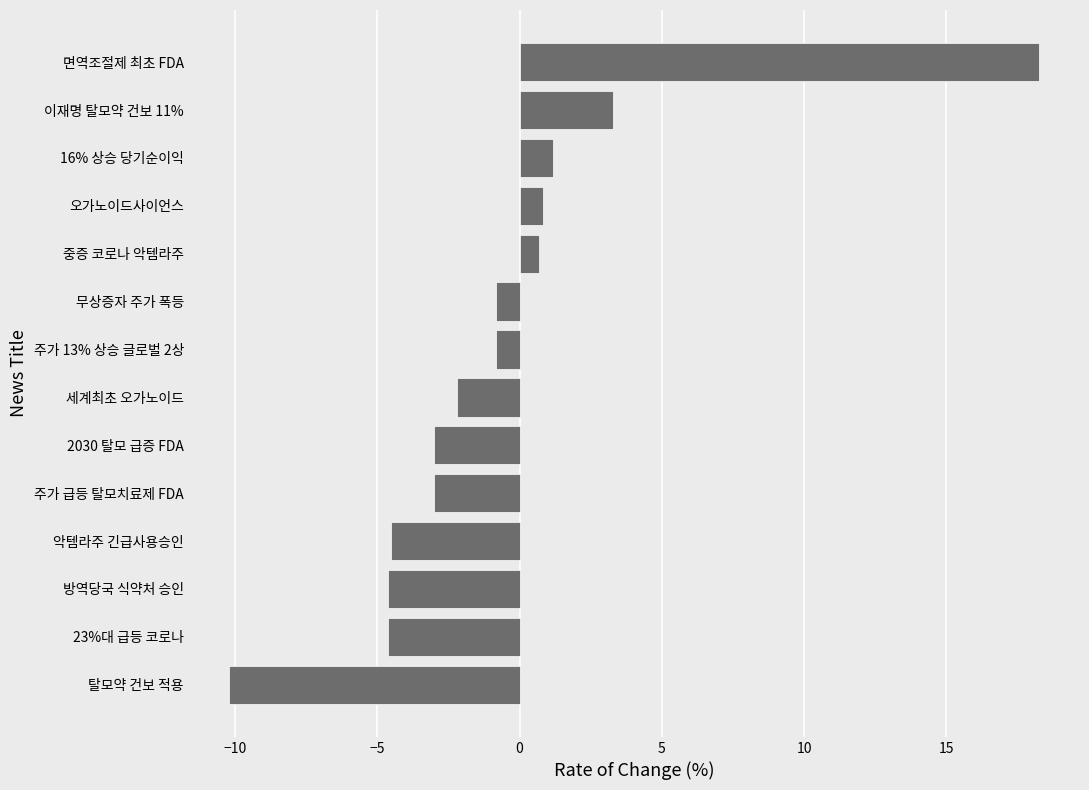

True or false: the data shows 24.0 at 면역조절제 최초 FDA.

False